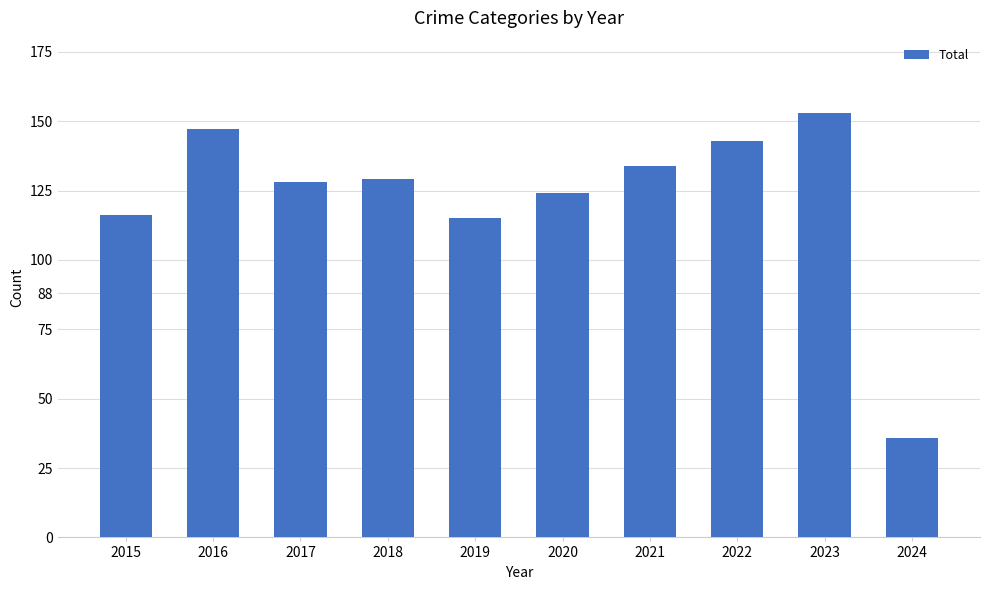

What is the value of the 5th bar from the left?

115